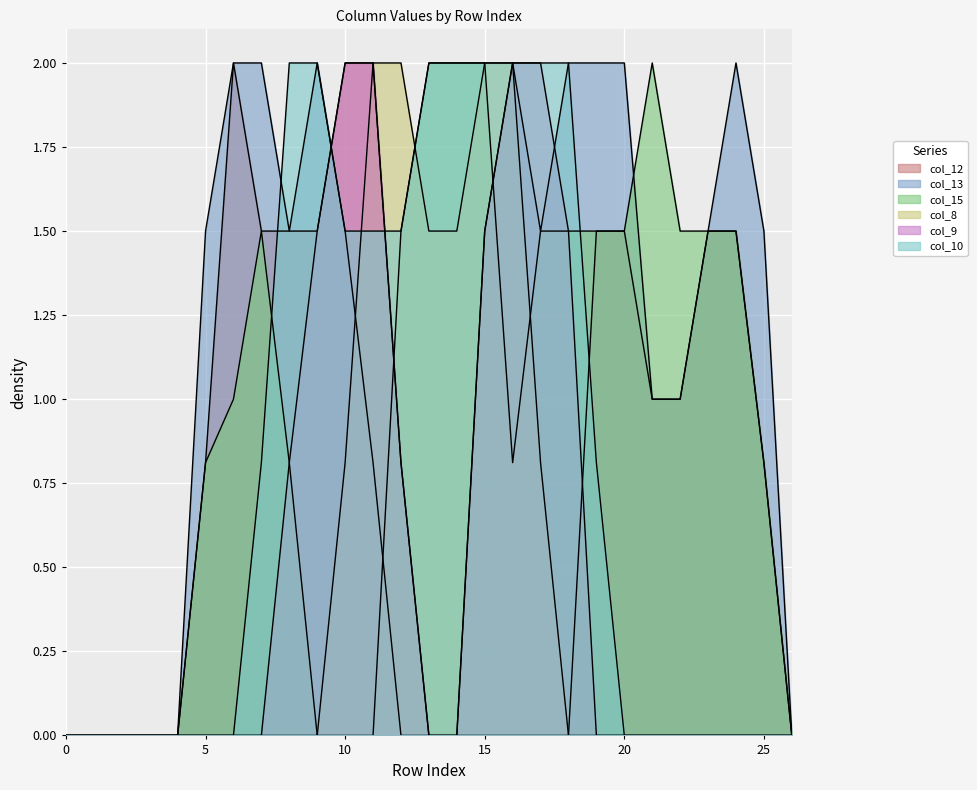

True or false: col_8 has a value of 2.0 at 15.

True